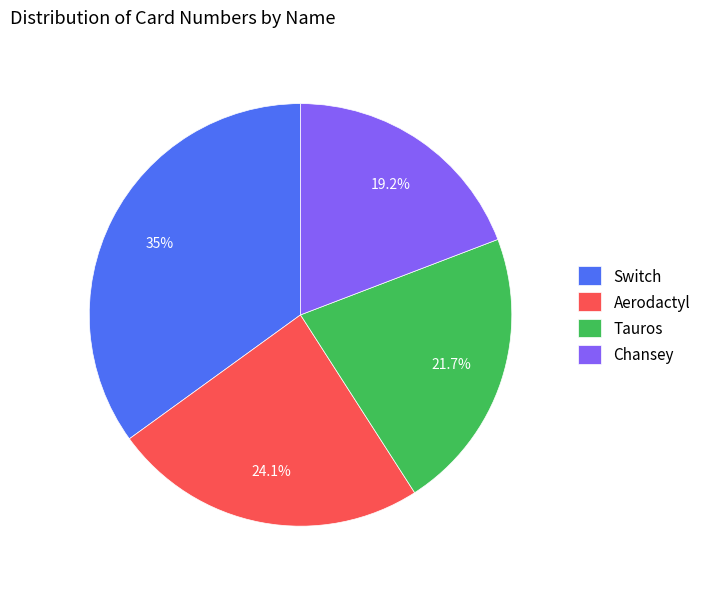

To the nearest percent, what percentage of the pie is Switch?

35%